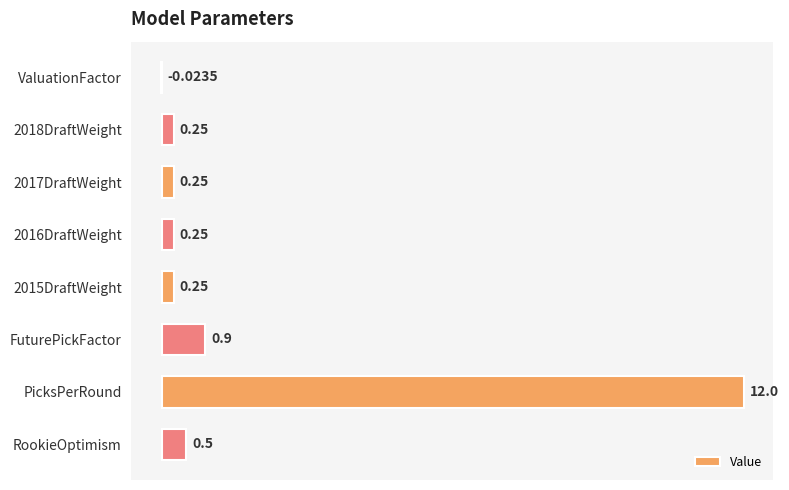

What is the sum of the values at RookieOptimism and 2016DraftWeight?

0.8